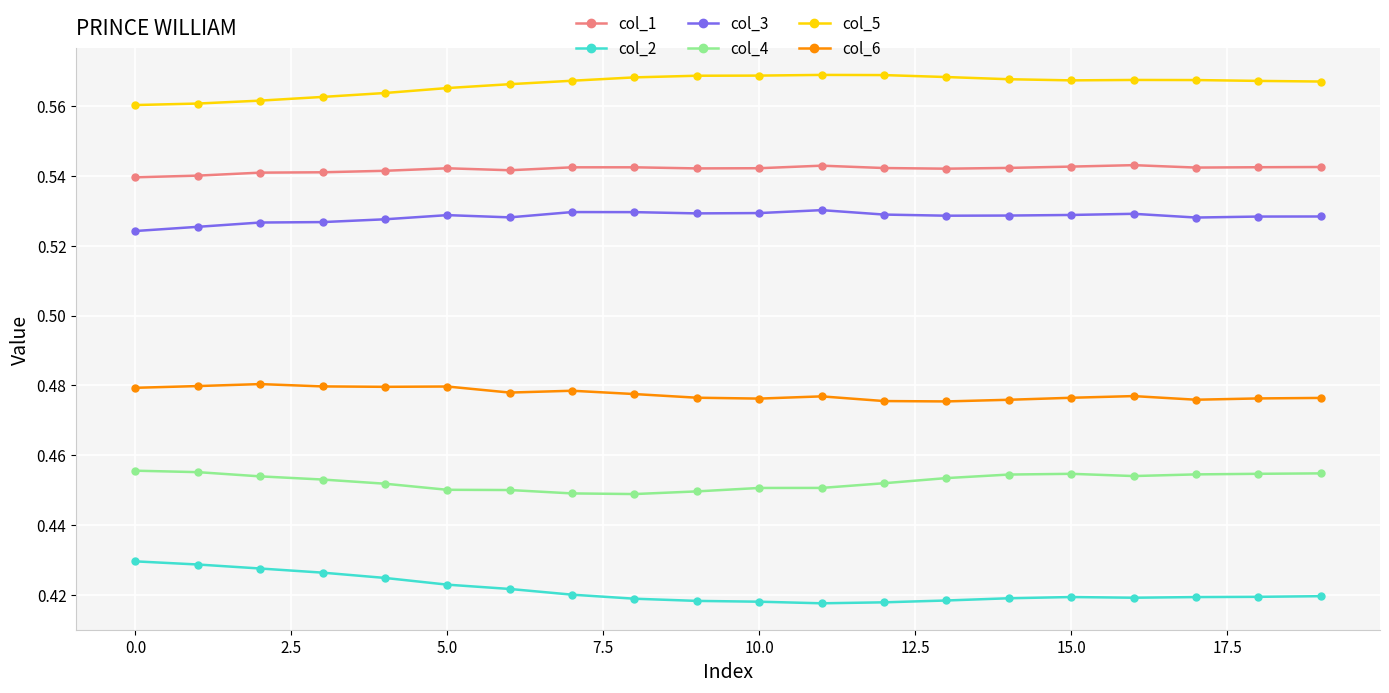

At how many categories does at least one series exceed 0?

20